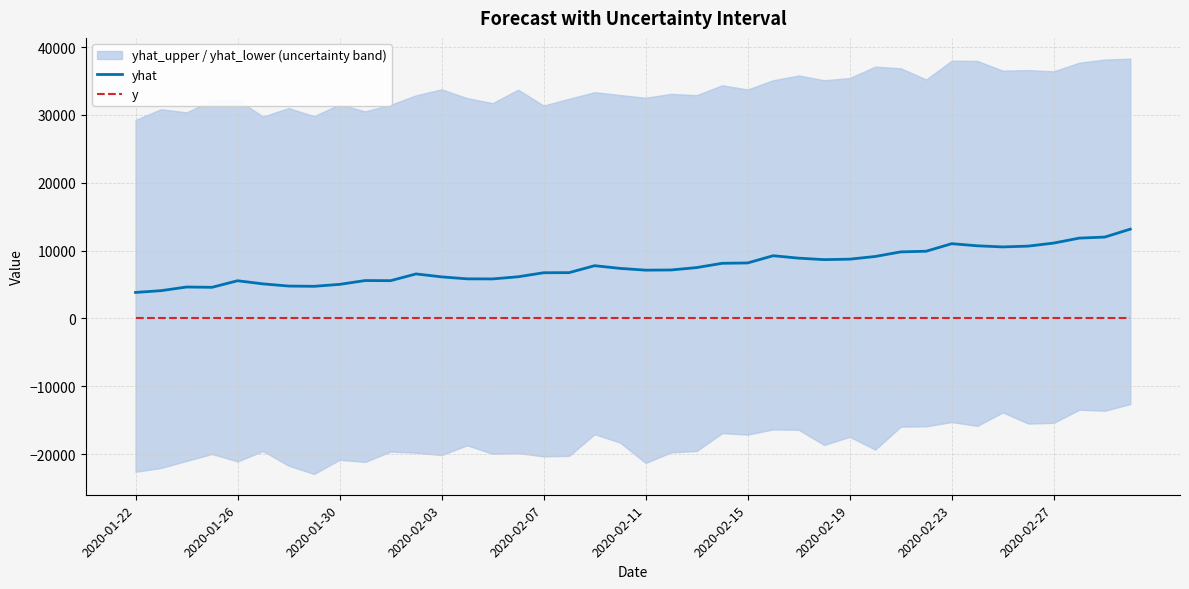

At which label does yhat reach its minimum?

2020-01-22